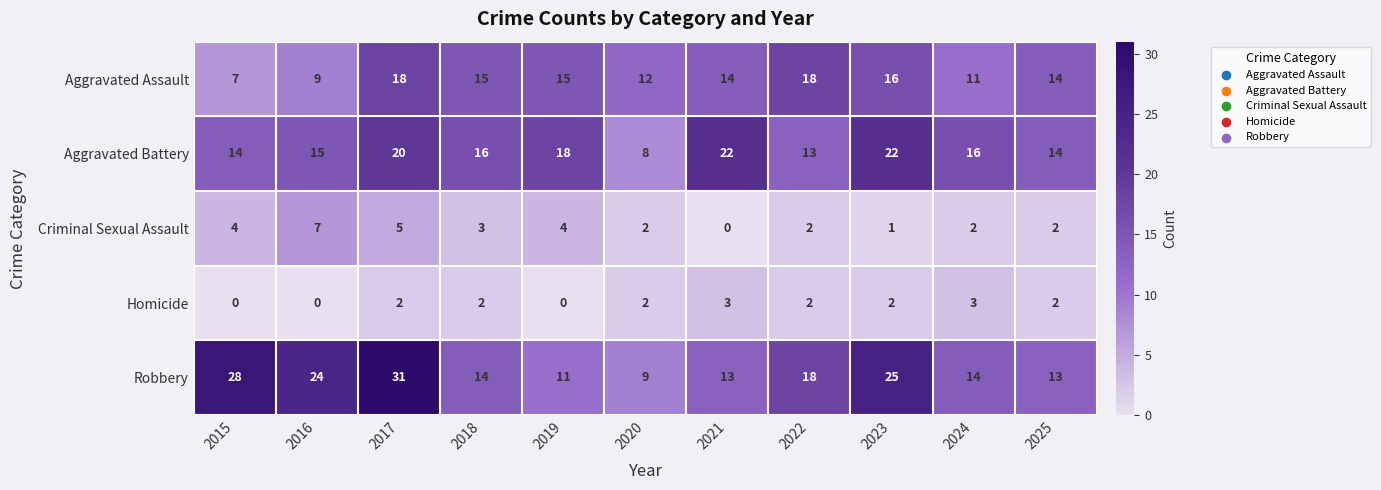

What is the sum of all Aggravated Assault values?

149